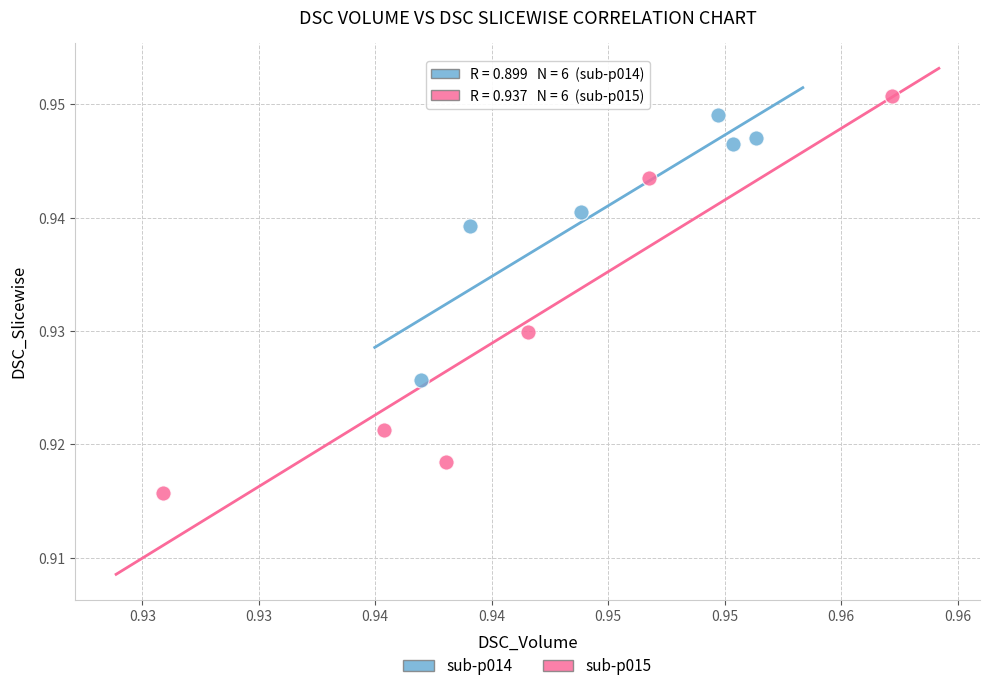

Which series has the largest Y range (max minus min)?

sub-p015